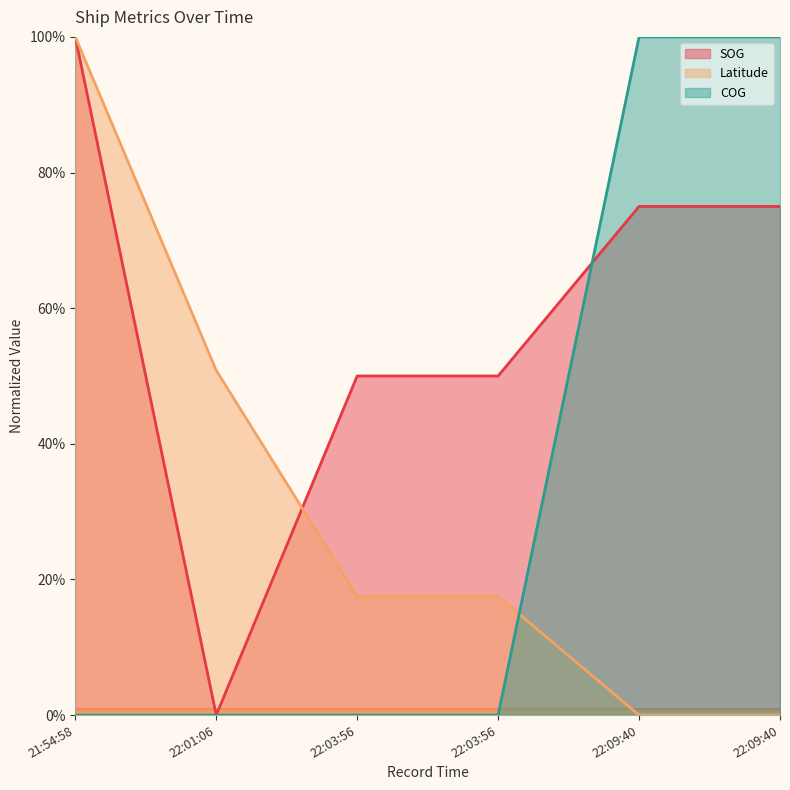

Which category has the highest value in the SOG series?

21:54:58